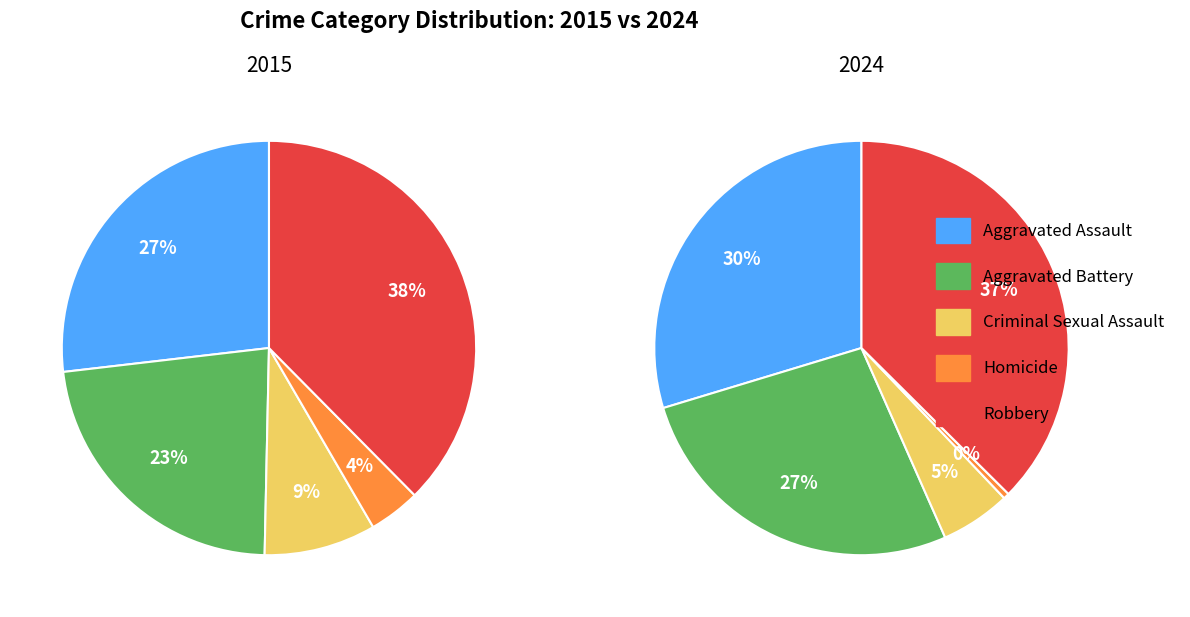

What is the ratio of the value at Aggravated Assault to the value at Homicide?

6.7